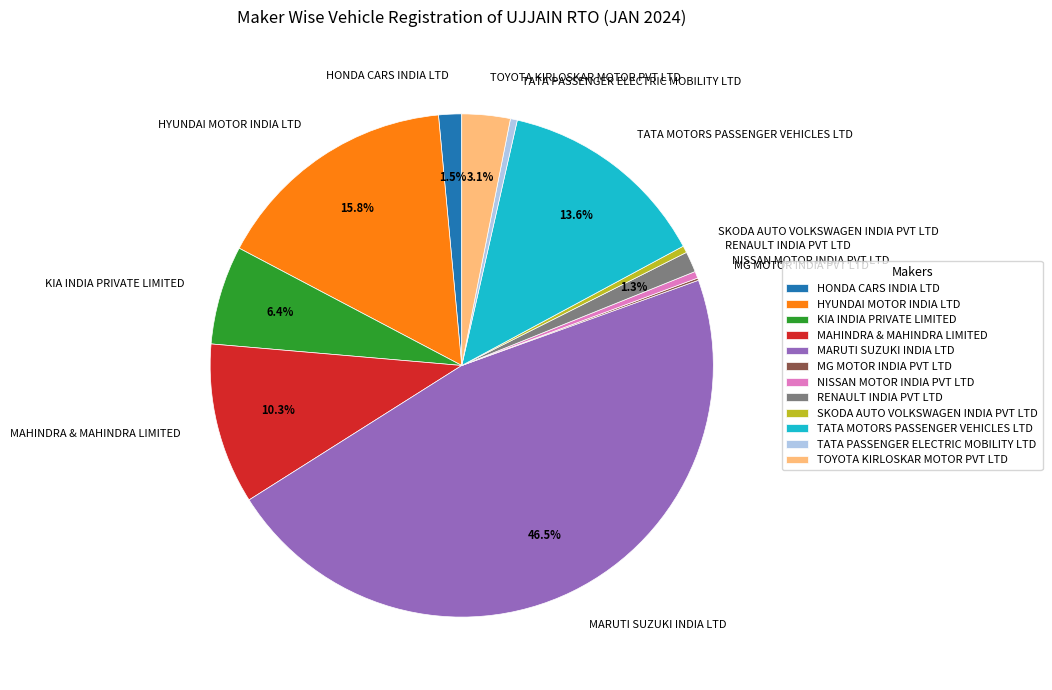

Which category has the biggest portion of the pie?

MARUTI SUZUKI INDIA LTD